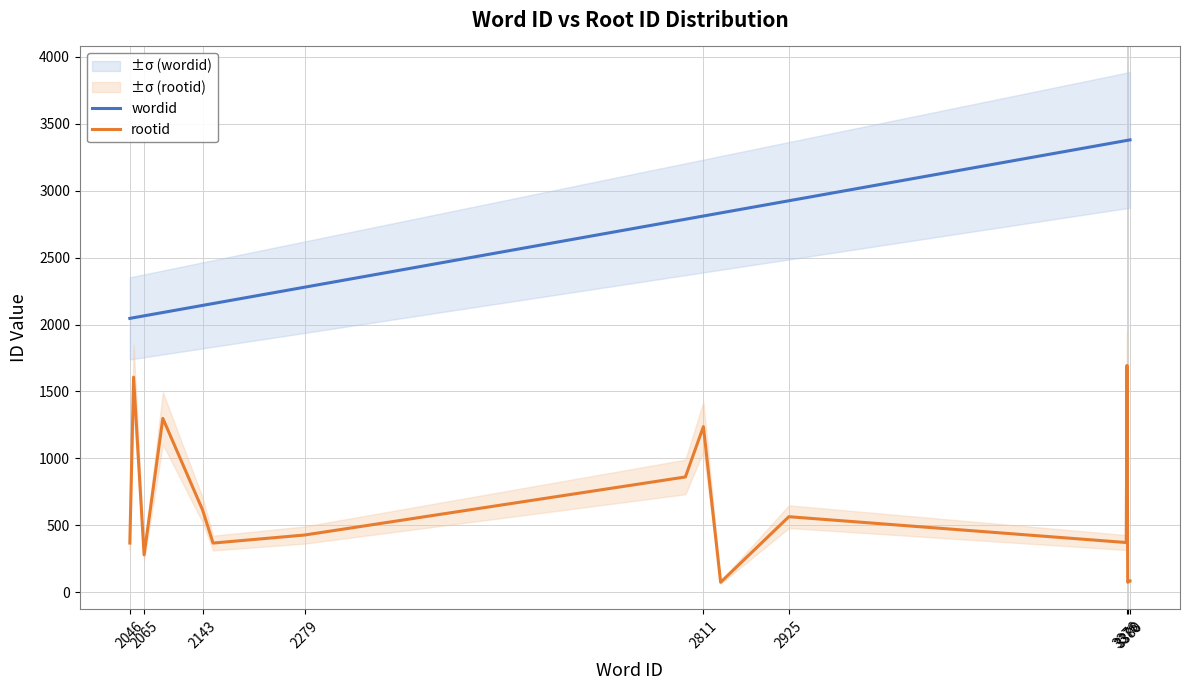

Does the chart display data point markers on the line(s)?

No